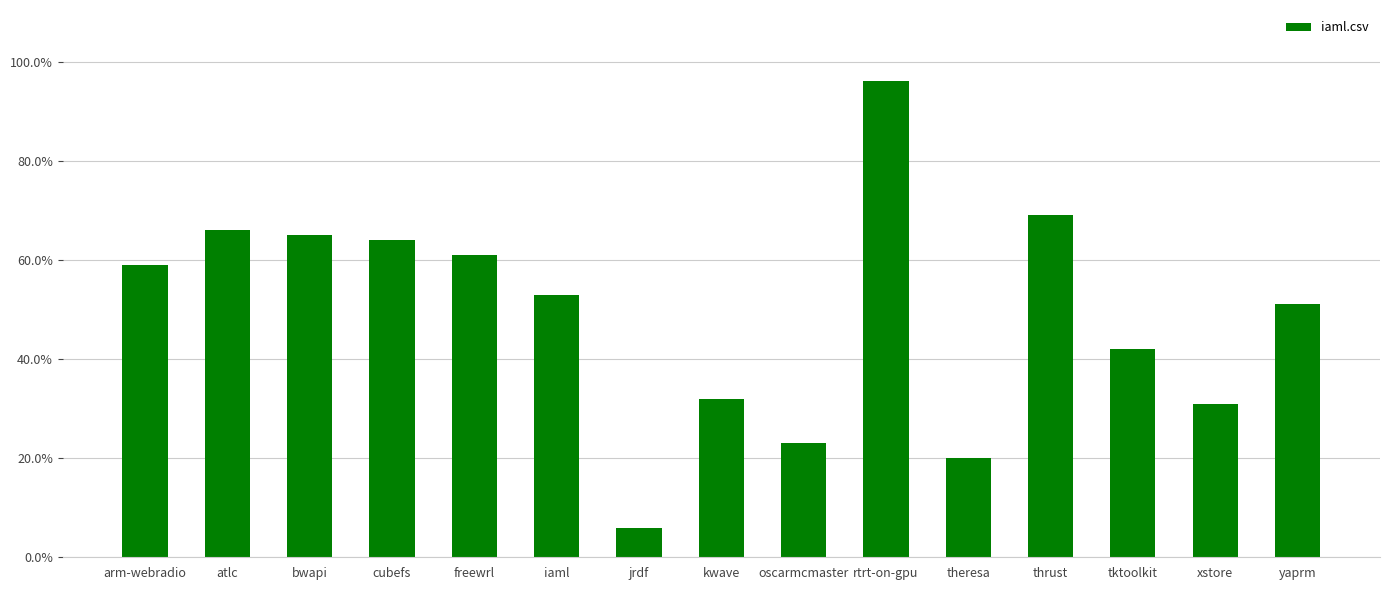

List the labels in order of value, largest first.

rtrt-on-gpu, thrust, atlc, bwapi, cubefs, freewrl, arm-webradio, iaml, yaprm, tktoolkit, kwave, xstore, oscarmcmaster, theresa, jrdf